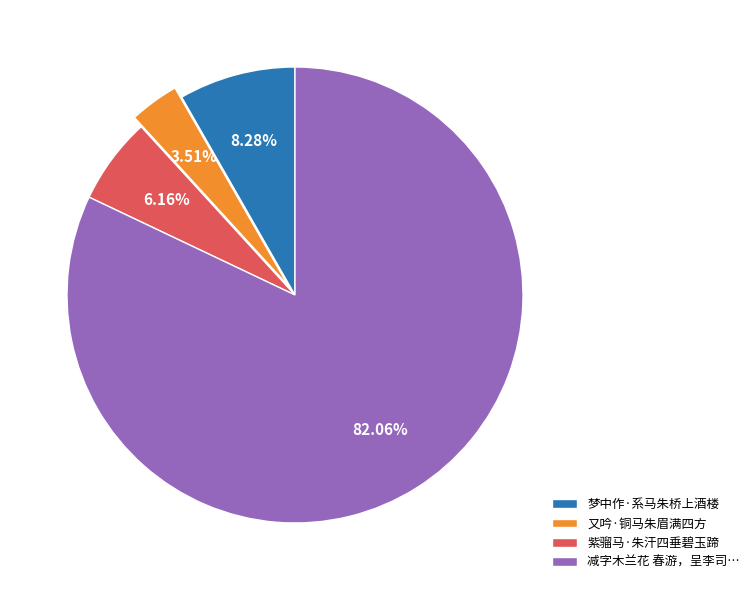

What percentage is the 又吟·铜马朱眉满四方 slice, to the nearest percent?

4%